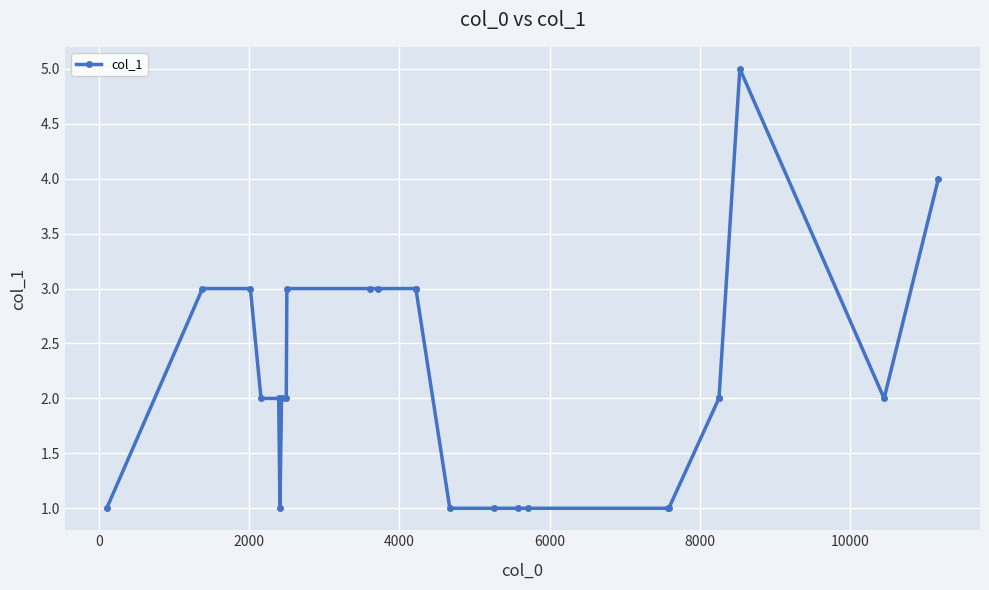

What is the value of the 18th point from the left?

1